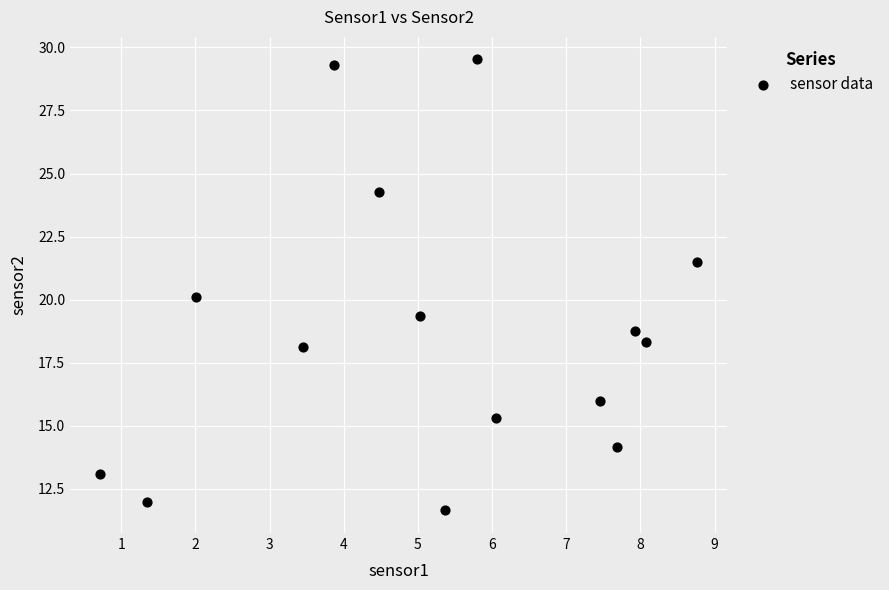

What is the range of X values (max minus min)?

8.1